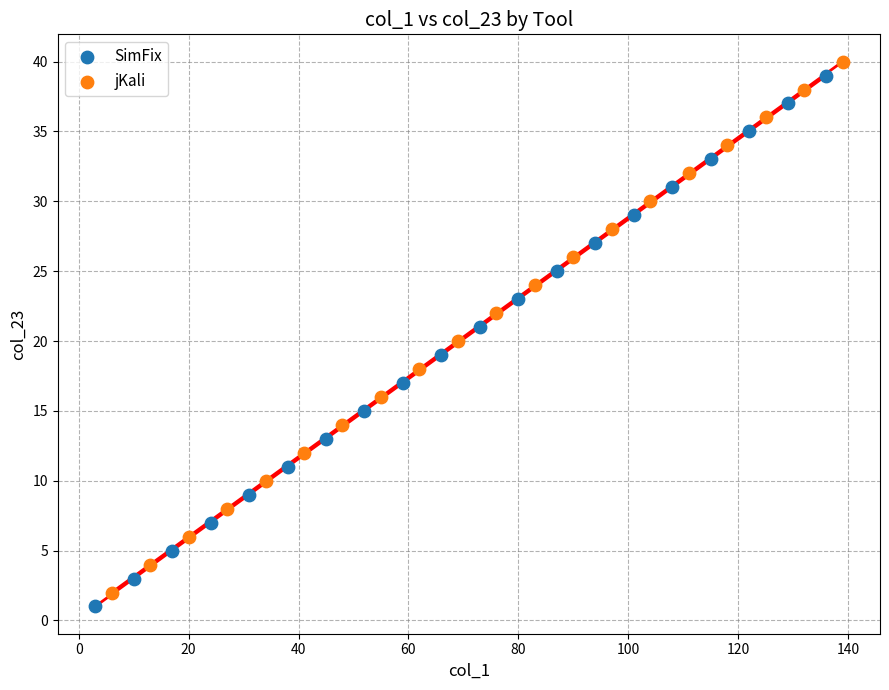

What are all the series names shown in the legend?

SimFix, jKali